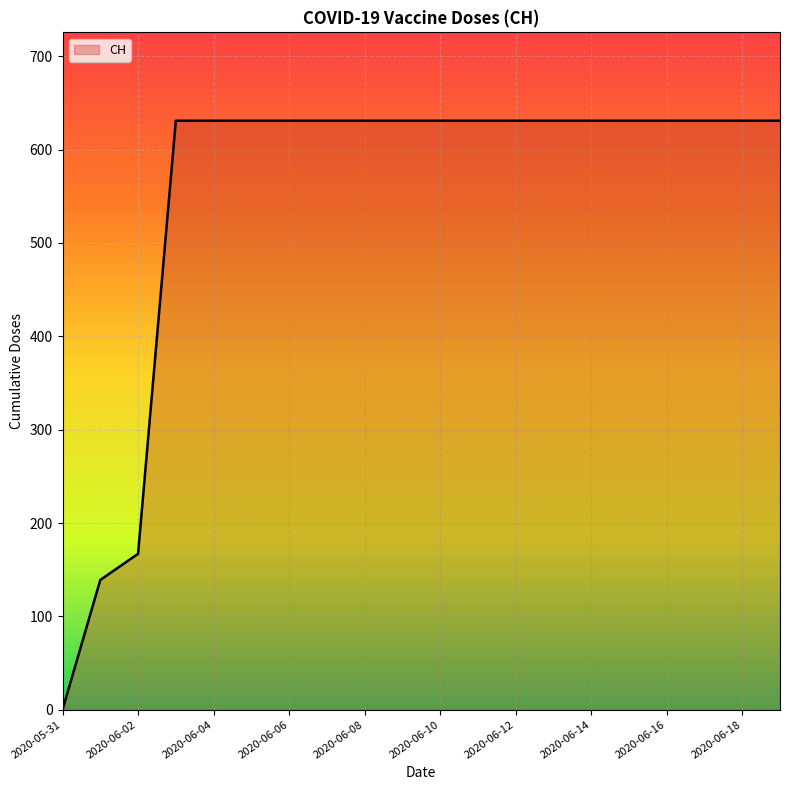

What is the difference between the maximum and minimum values?

631